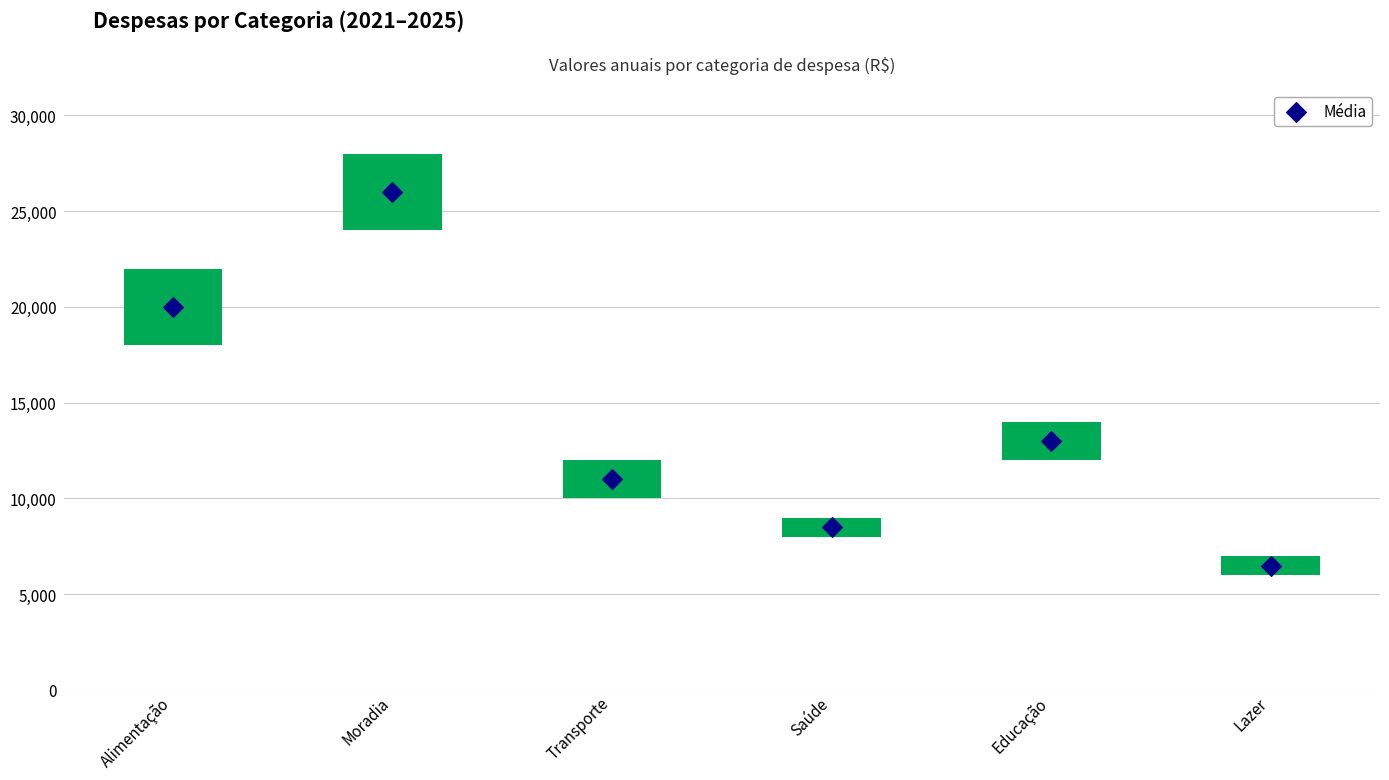

What is the change in value from Alimentação to Educação?

-7000